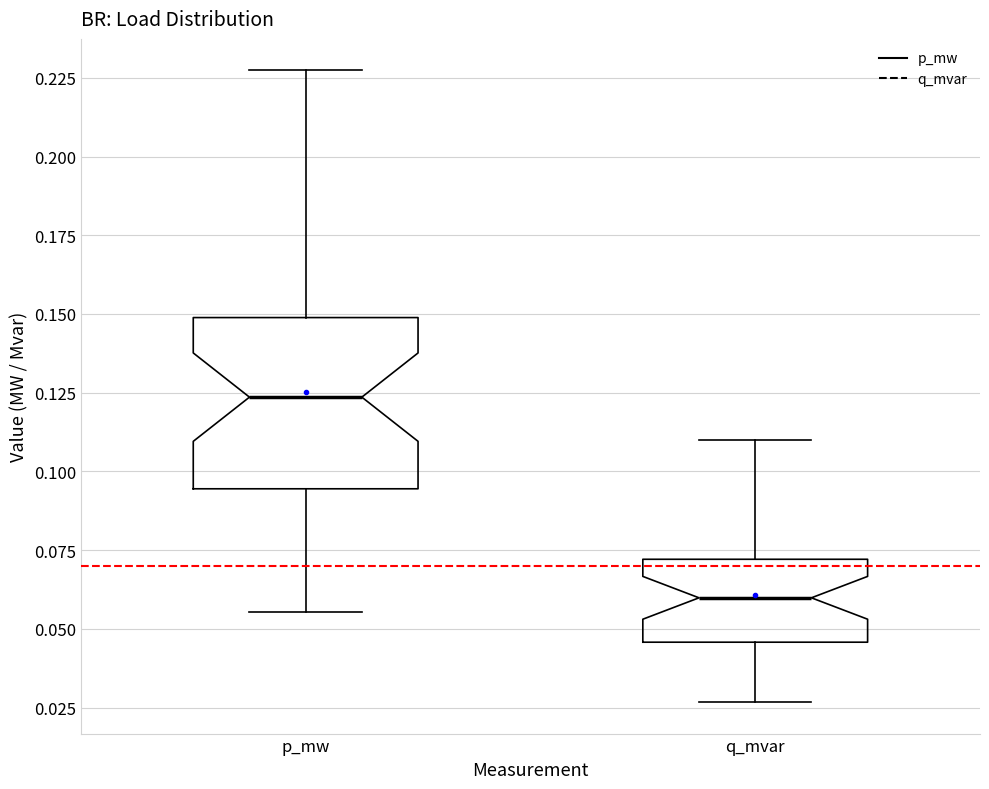

Reading left to right, read every box against the y-axis: the position of its median line, the range the box covers, and the ends of its whiskers. The values are not printed on the chart, so give them approximately, as read against the axis.

p_mw: median 0.125, box 0.095 to 0.150, whiskers 0.055 to 0.225
q_mvar: median 0.060, box 0.045 to 0.070, whiskers 0.025 to 0.110